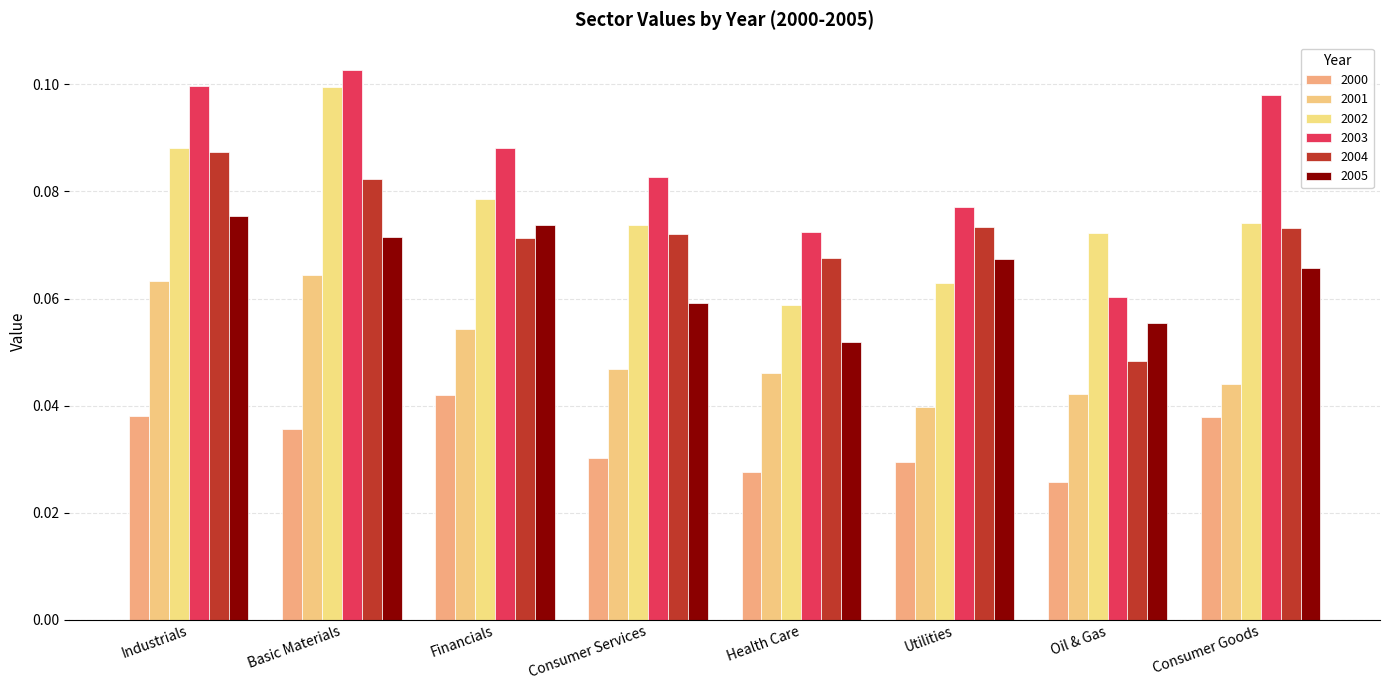

What is the sum of the 2001 values at Health Care and Consumer Goods?

0.1